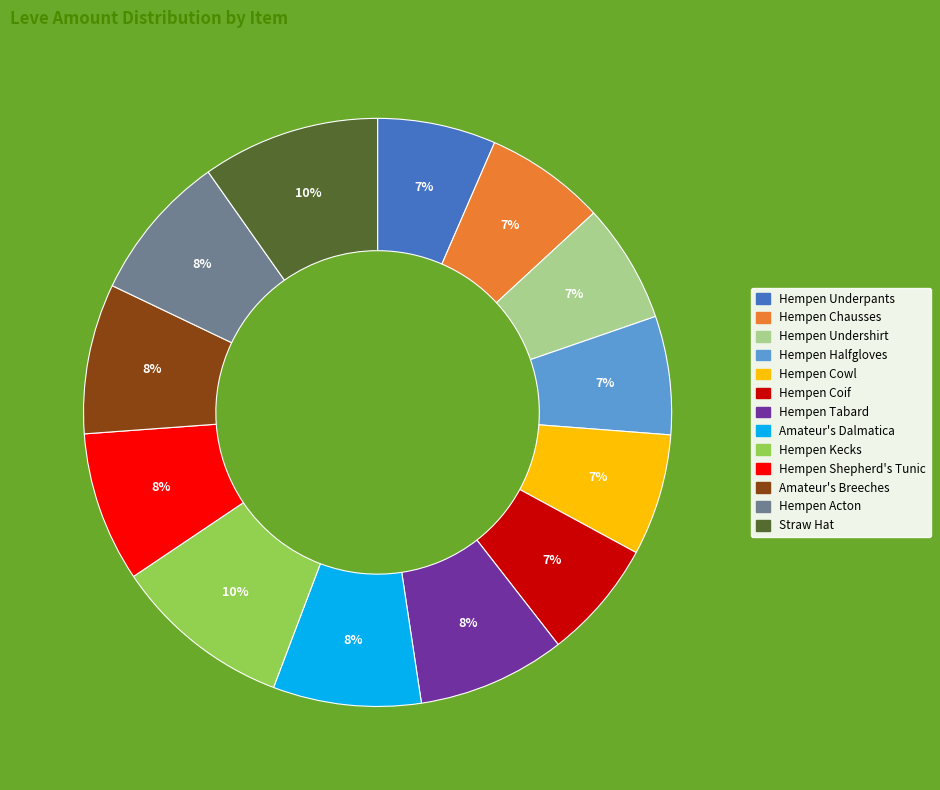

To the nearest percent, what is the combined percentage of Amateur's Breeches and Hempen Kecks?

18%